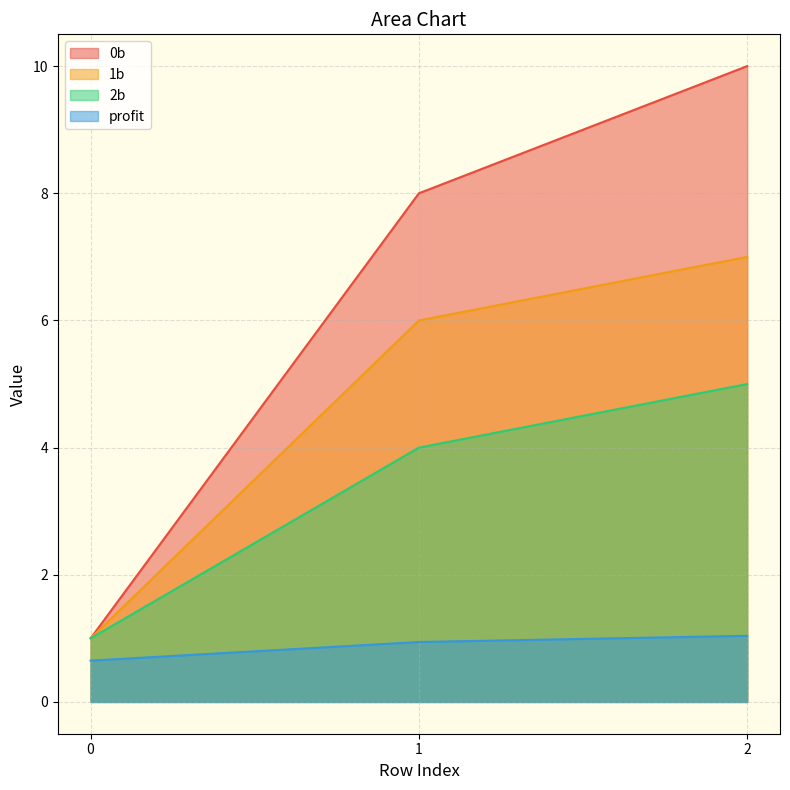

What are all the series names shown in the legend?

0b, 1b, 2b, profit